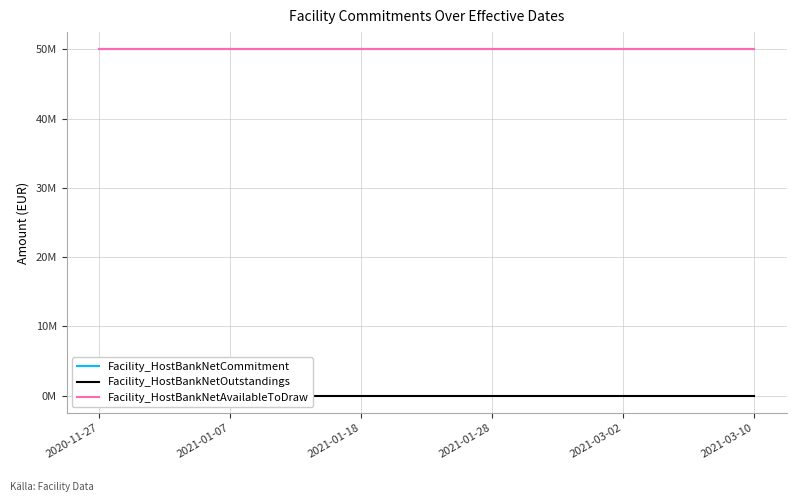

Between 2021-01-07 and 2021-03-10, which series saw the biggest shift?

Facility_HostBankNetCommitment